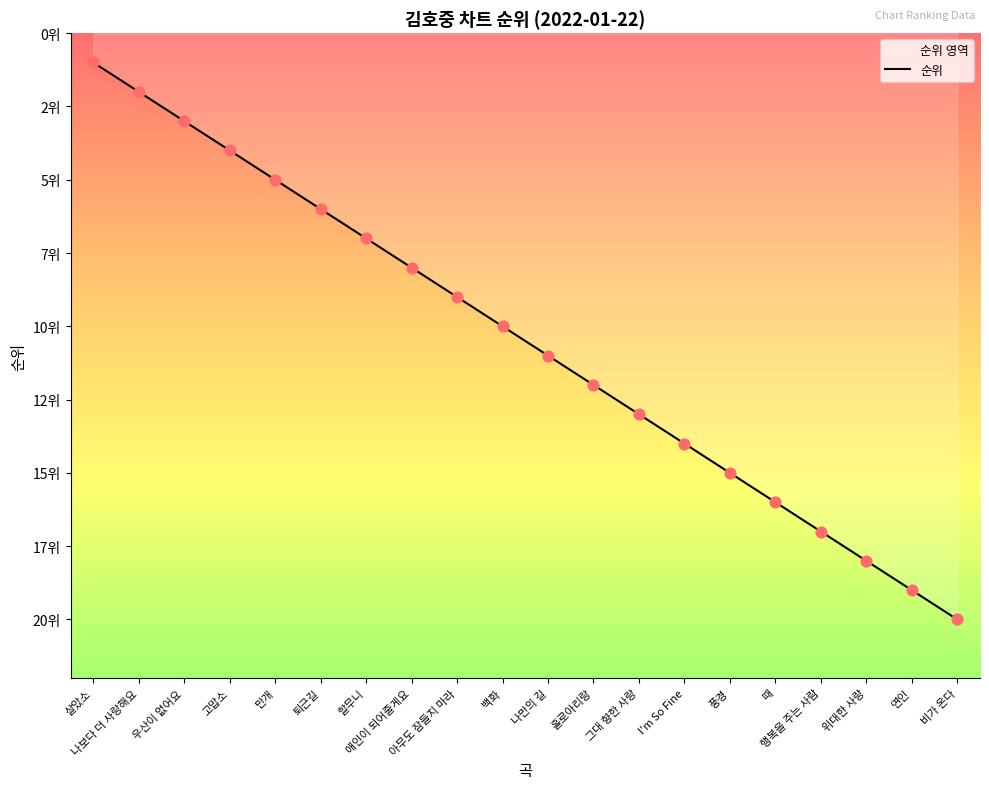

Between 살았소 and 연인, which is larger?

연인